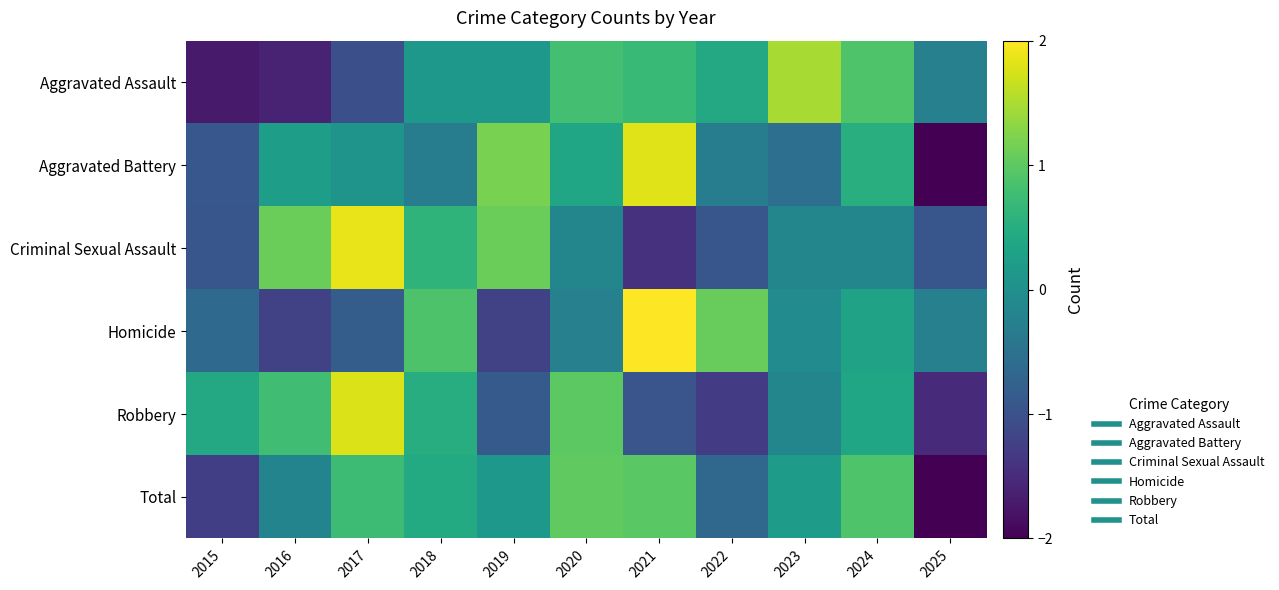

List the series in order of their peak value, highest first.

Homicide, Criminal Sexual Assault, Aggravated Battery, Robbery, Aggravated Assault, Total